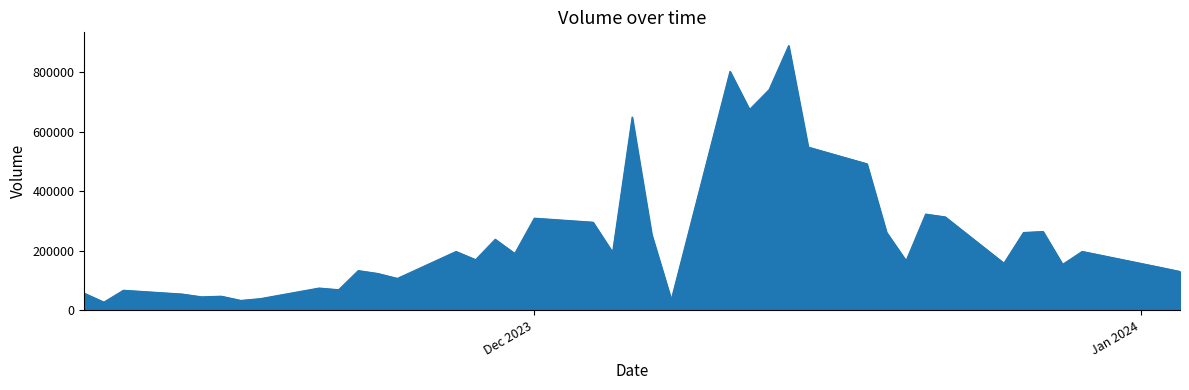

What is the difference between the maximum and minimum values?

861883